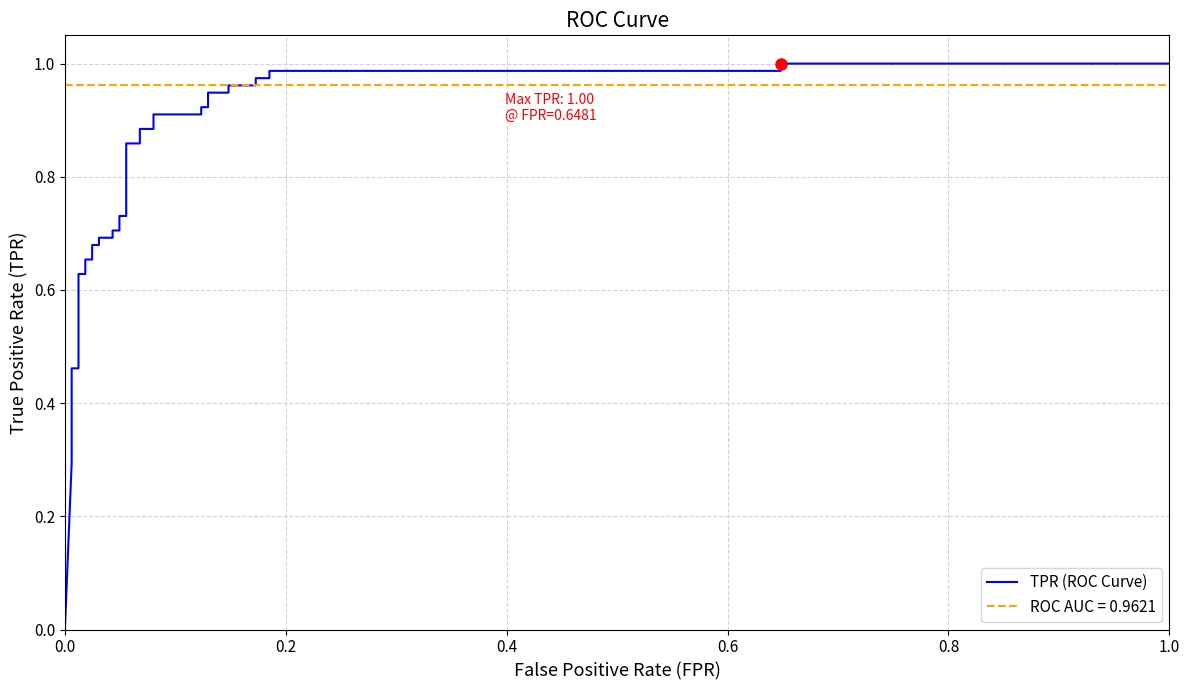

Count the number of categories in the chart.

38